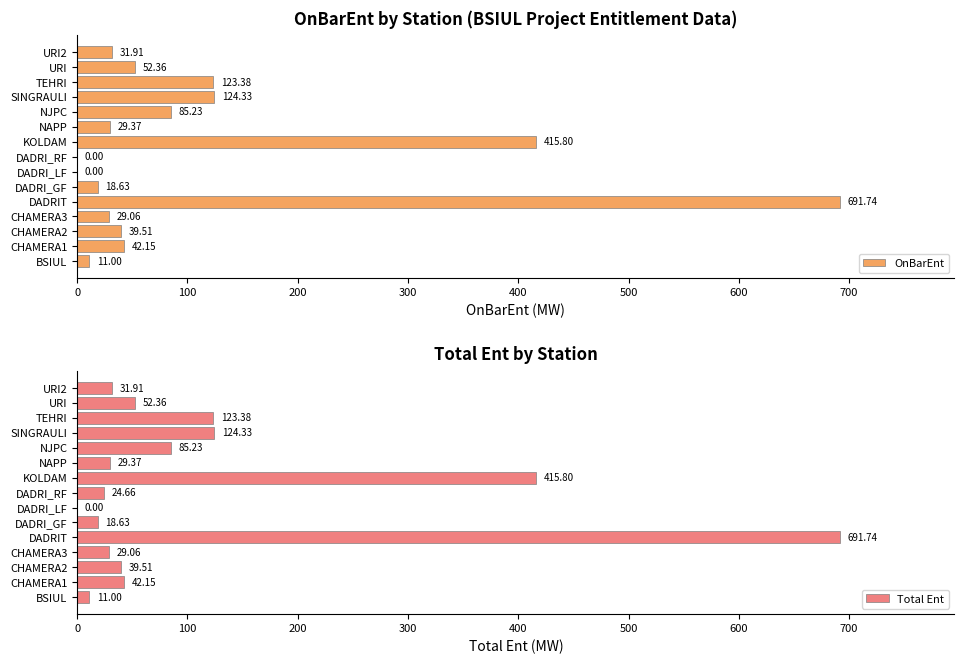

Which series has the largest total across all categories?

Total Ent